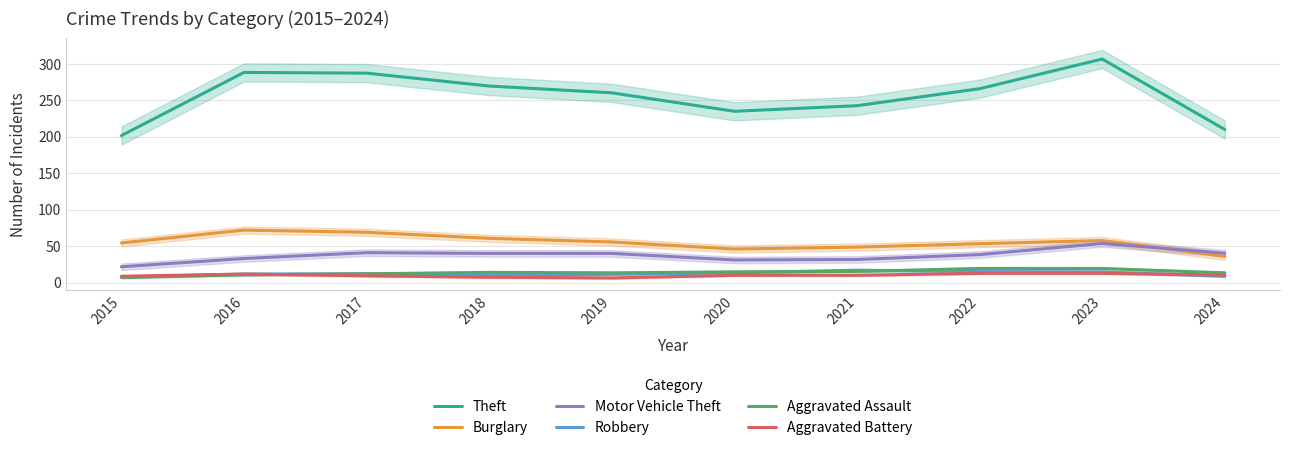

At which label does Robbery first exceed 12?

2020